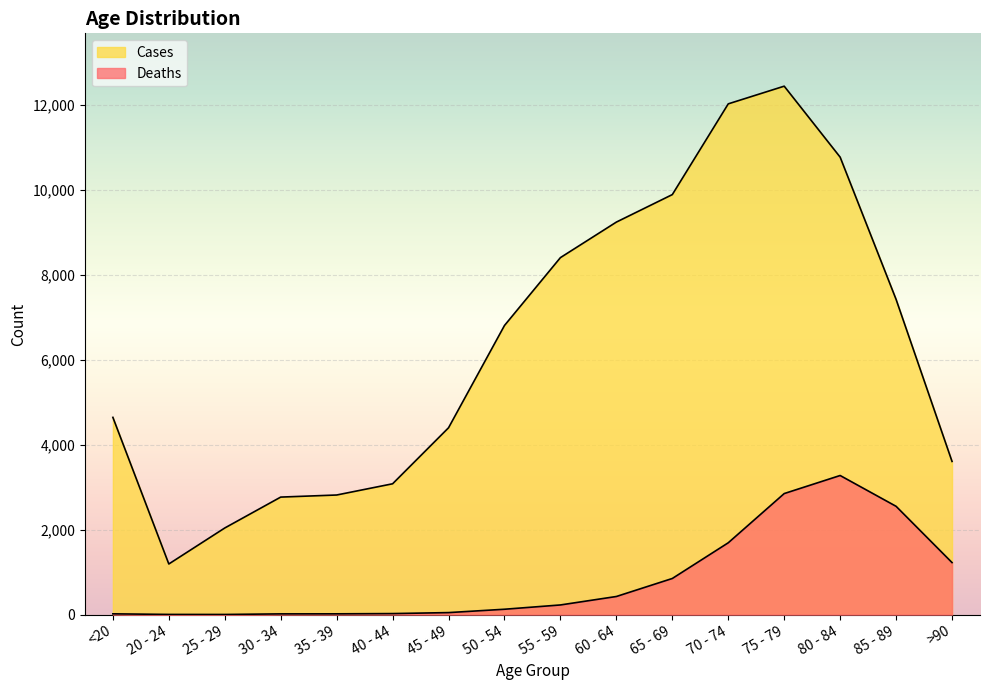

Reading left to right, transcribe all the data shown in this chart.

Deaths: 18	4	3	17	18	24	47	126	227	426	850	1690	2848	3273	2548	1224
Cases: 4641	1191	2038	2765	2814	3078	4396	6803	8400	9236	9883	12018	12434	10764	7417	3604